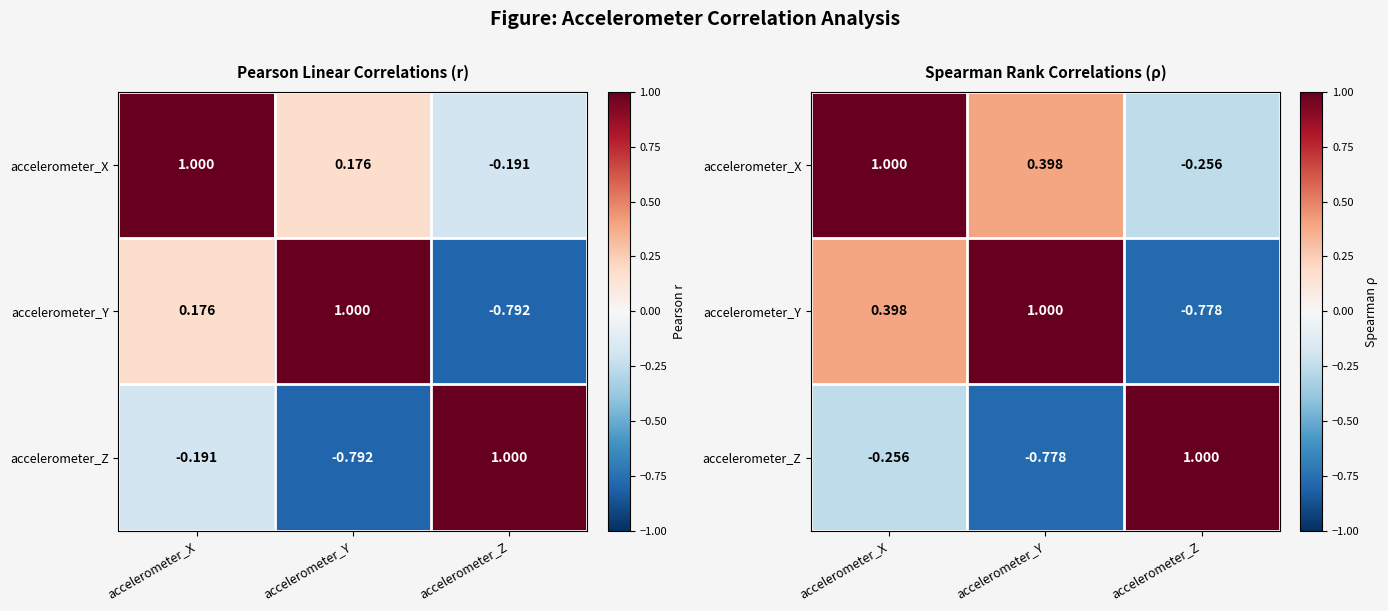

What is the lowest value of the accelerometer_Y series?

-0.8